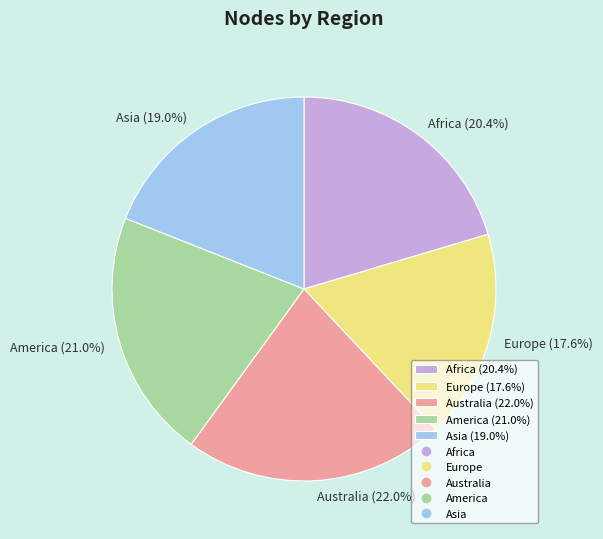

Which slice is the smallest?

Europe